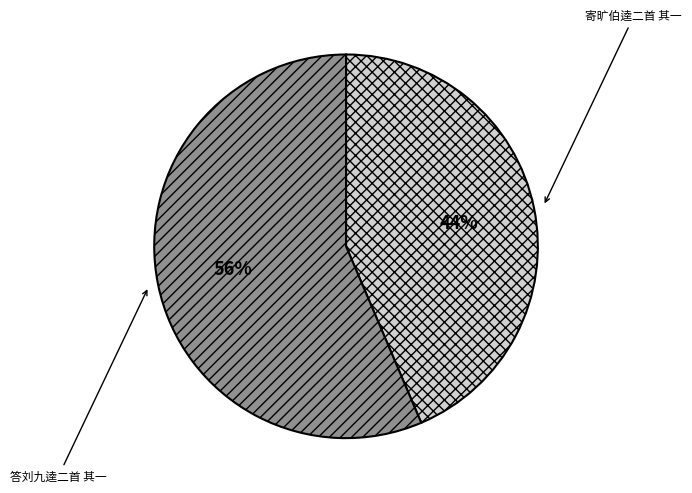

Approximately how many times larger is the value at 答刘九逵二首 其一 compared to 寄旷伯逵二首 其一?

1.3